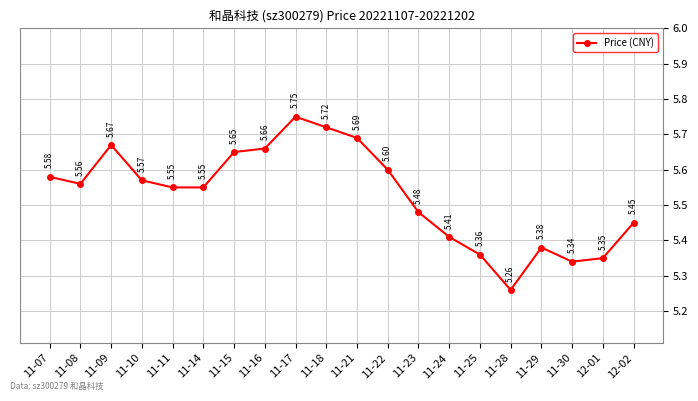

What is the sum of all values?

110.6